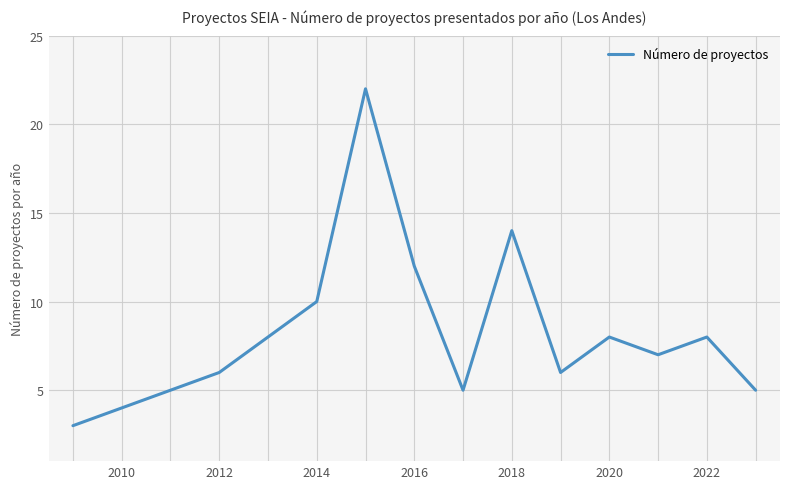

What is the difference between the maximum and second lowest values?

18